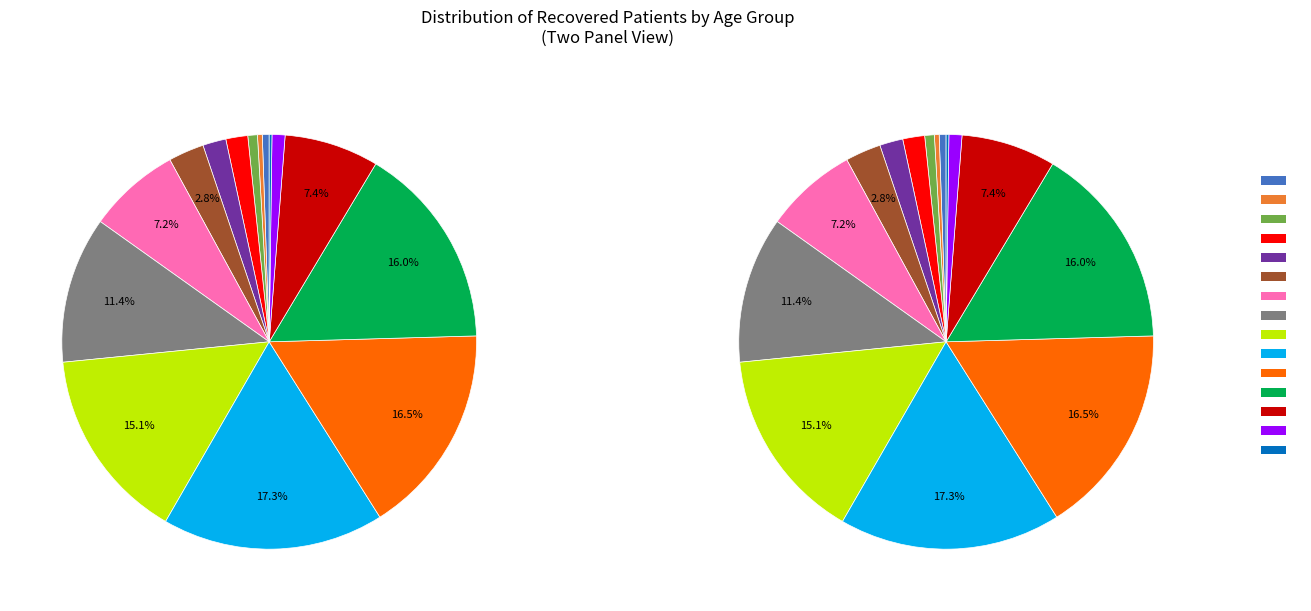

To the nearest percent, what percentage of the pie is 55 - 59?

15%